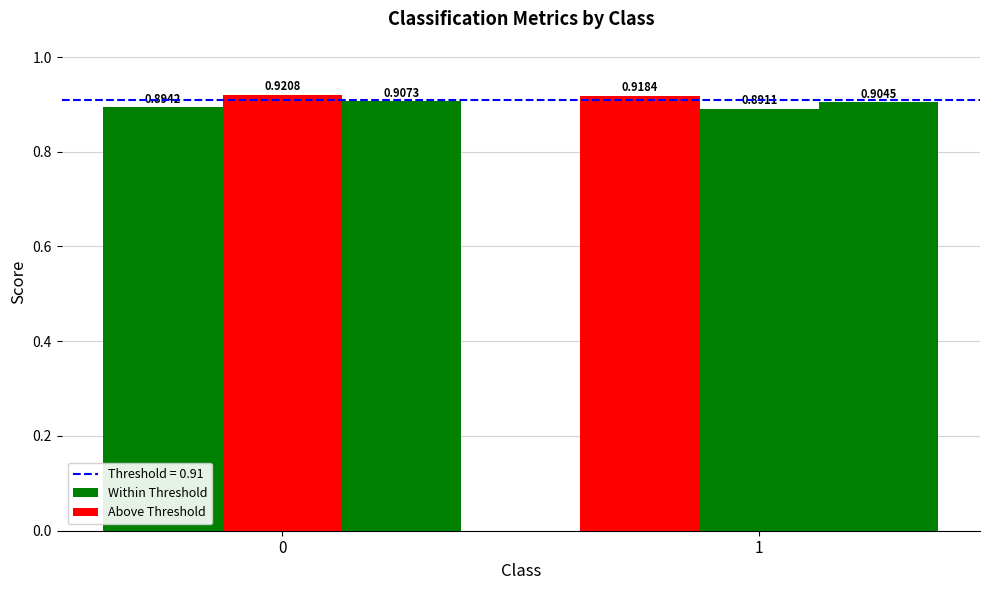

The recall series shows 0.9 at 1. True or false?

True